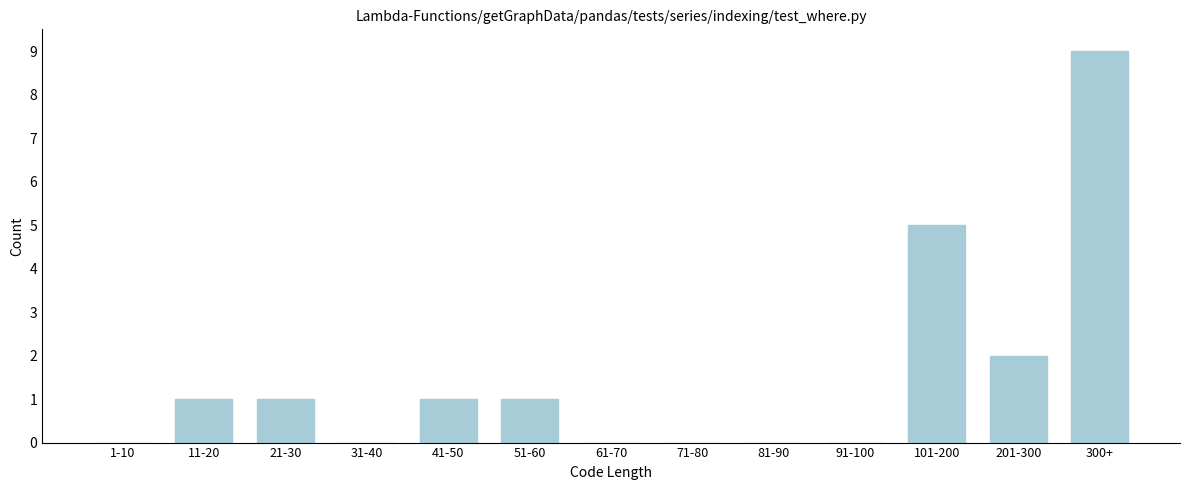

Reading left to right, what are all the values shown in this chart?

1-10=0	11-20=1	21-30=1	31-40=0	41-50=1	51-60=1	61-70=0	71-80=0	81-90=0	91-100=0	101-200=5	201-300=2	300+=9